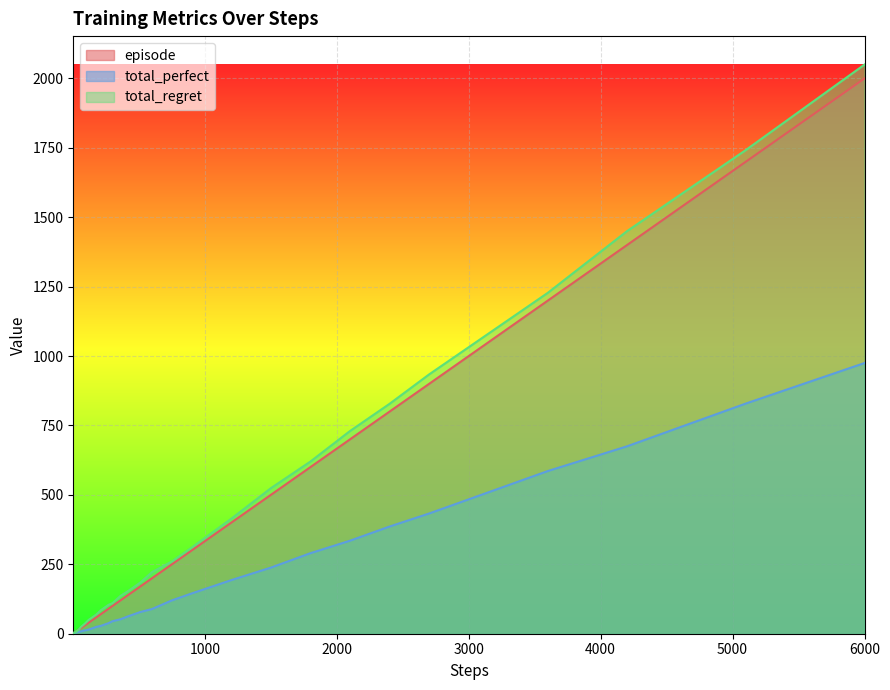

At which category is the sum across all series the highest?

6000